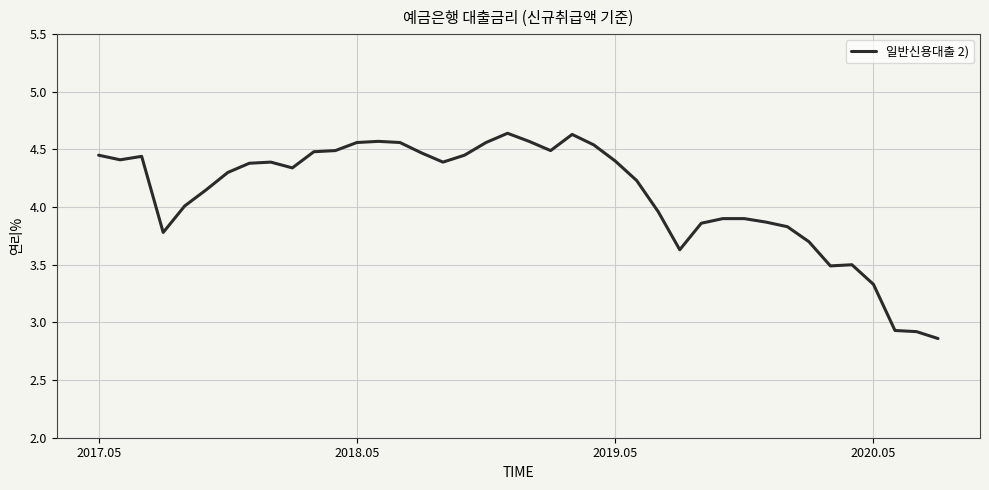

What is the difference between the maximum and minimum values?

1.8